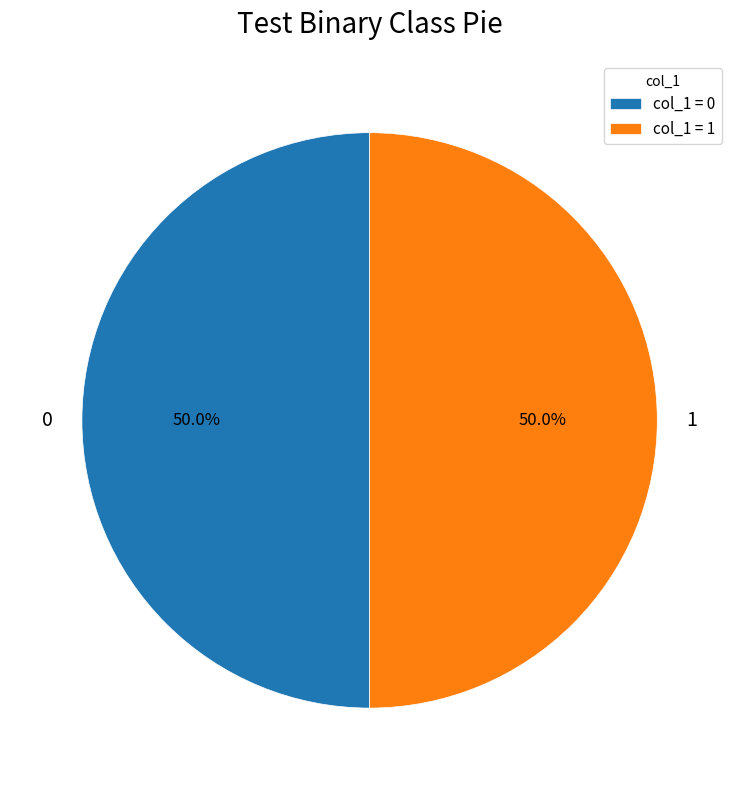

Combined, what portion of the pie is 1 and 0?

100.0%